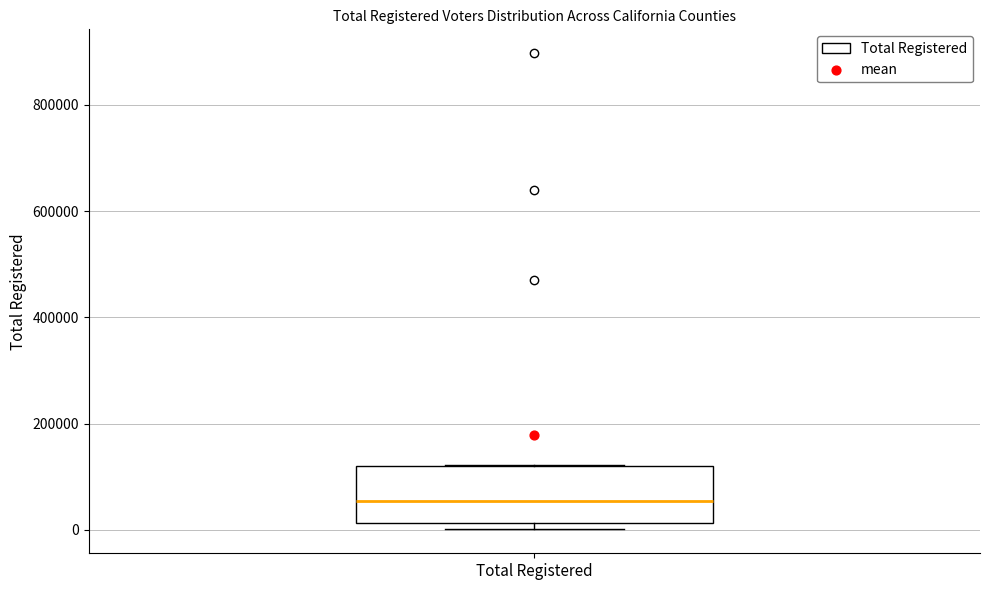

Read this box plot against the y-axis: the position of the median line, the range covered by the box, and the ends of both whiskers. The values are not printed on the chart, so give them approximately, as read against the axis.

median 60000, box 20000 to 120000, whiskers 0 to 120000